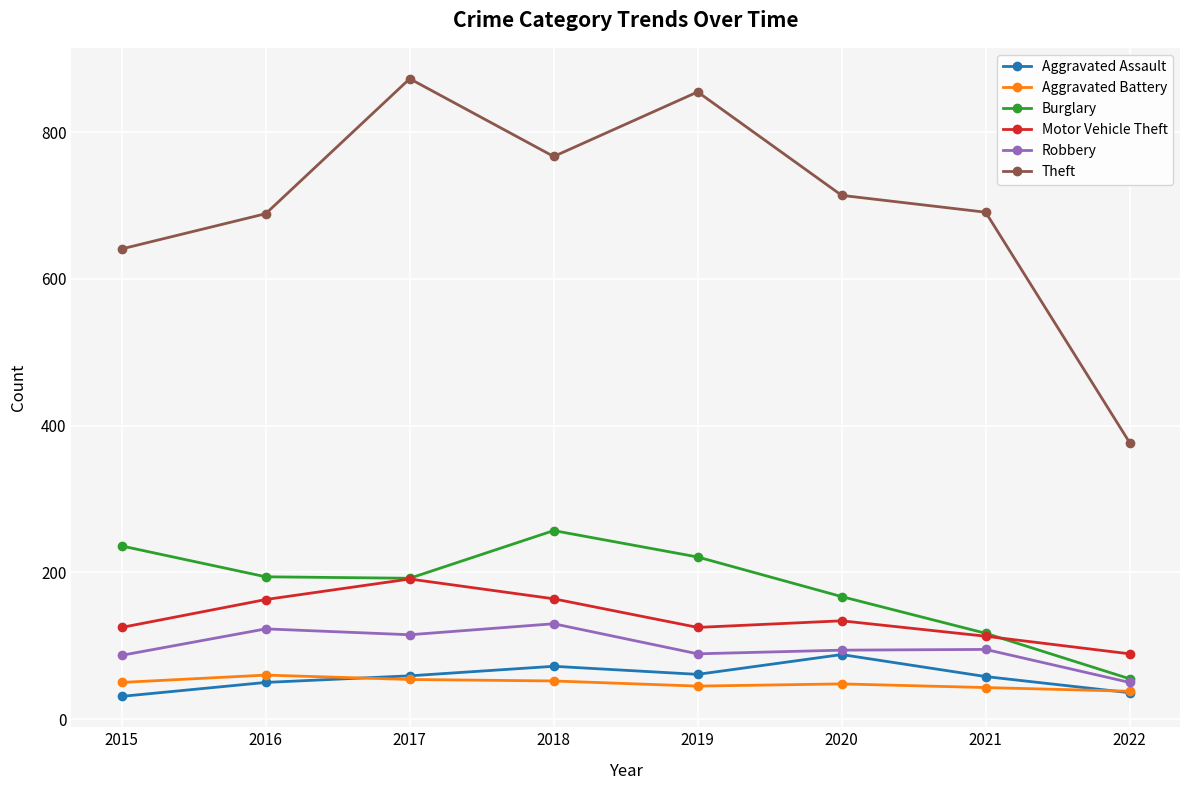

Does the chart have visible grid lines?

Yes